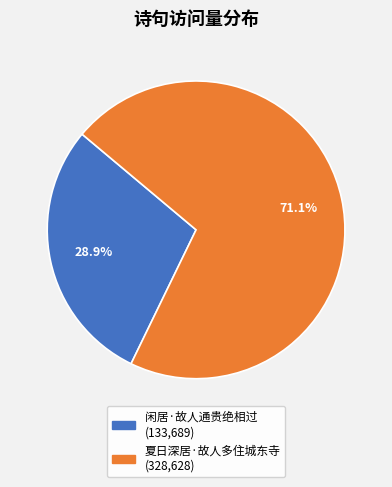

To the nearest percent, what percentage of the pie is 闲居·故人通贵绝相过?

29%